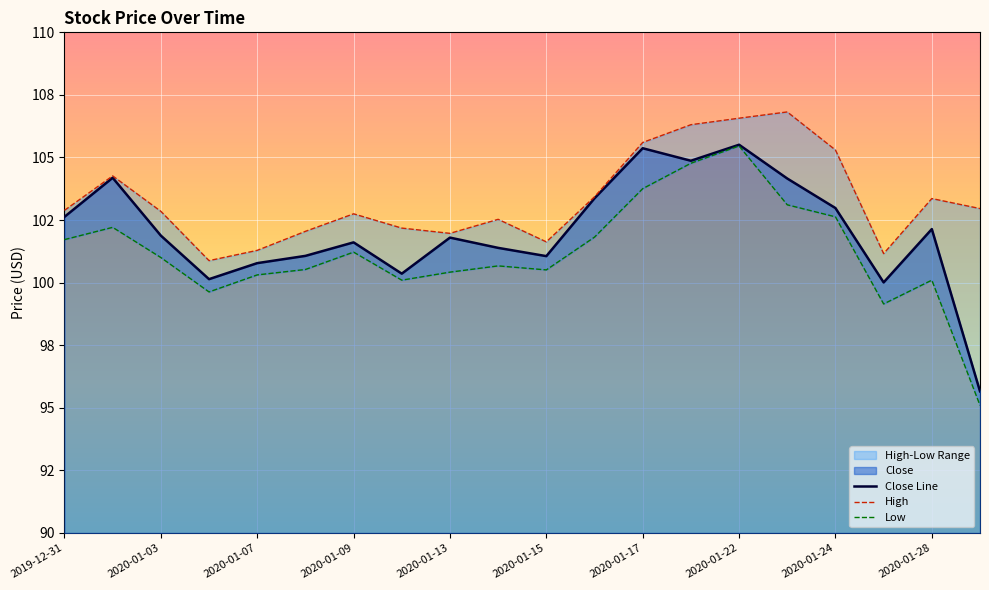

List the labels in order of value, largest first.

2020-01-22, 2020-01-17, 2020-01-21, 2020-01-02, 2020-01-23, 2020-01-16, 2020-01-24, 2019-12-31, 2020-01-28, 2020-01-03, 2020-01-13, 2020-01-09, 2020-01-14, 2020-01-08, 2020-01-15, 2020-01-07, 2020-01-10, 2020-01-06, 2020-01-27, 2020-01-29